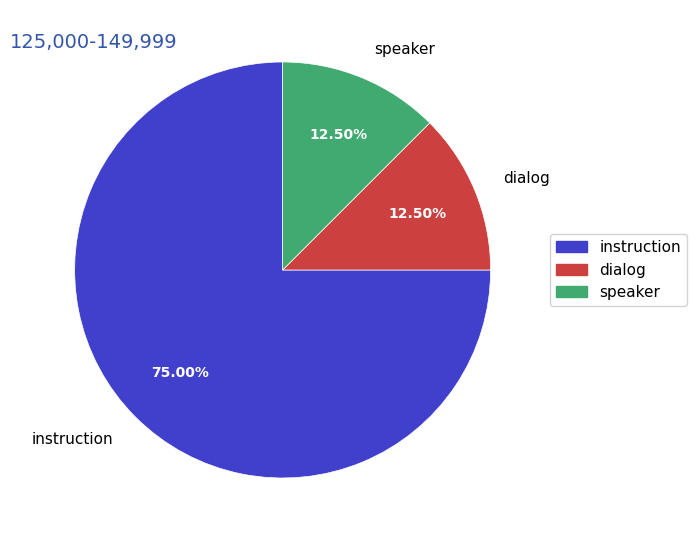

Which category has the biggest portion of the pie?

instruction